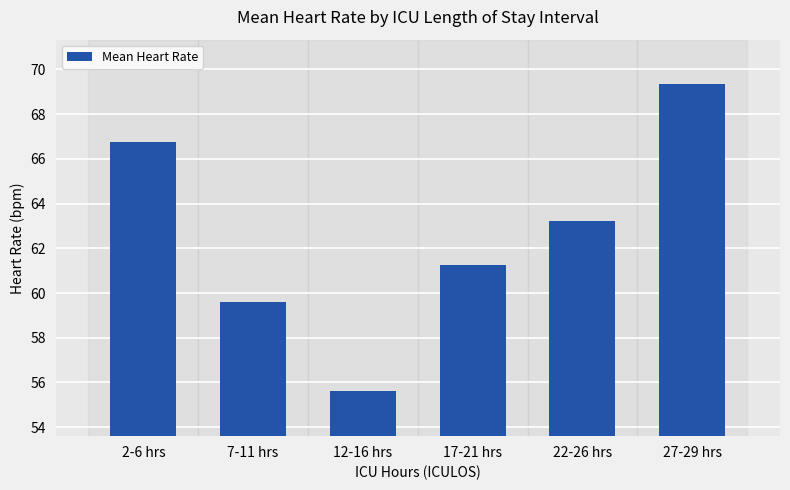

Is it true that the value at 7-11 hrs is 87.2?

False